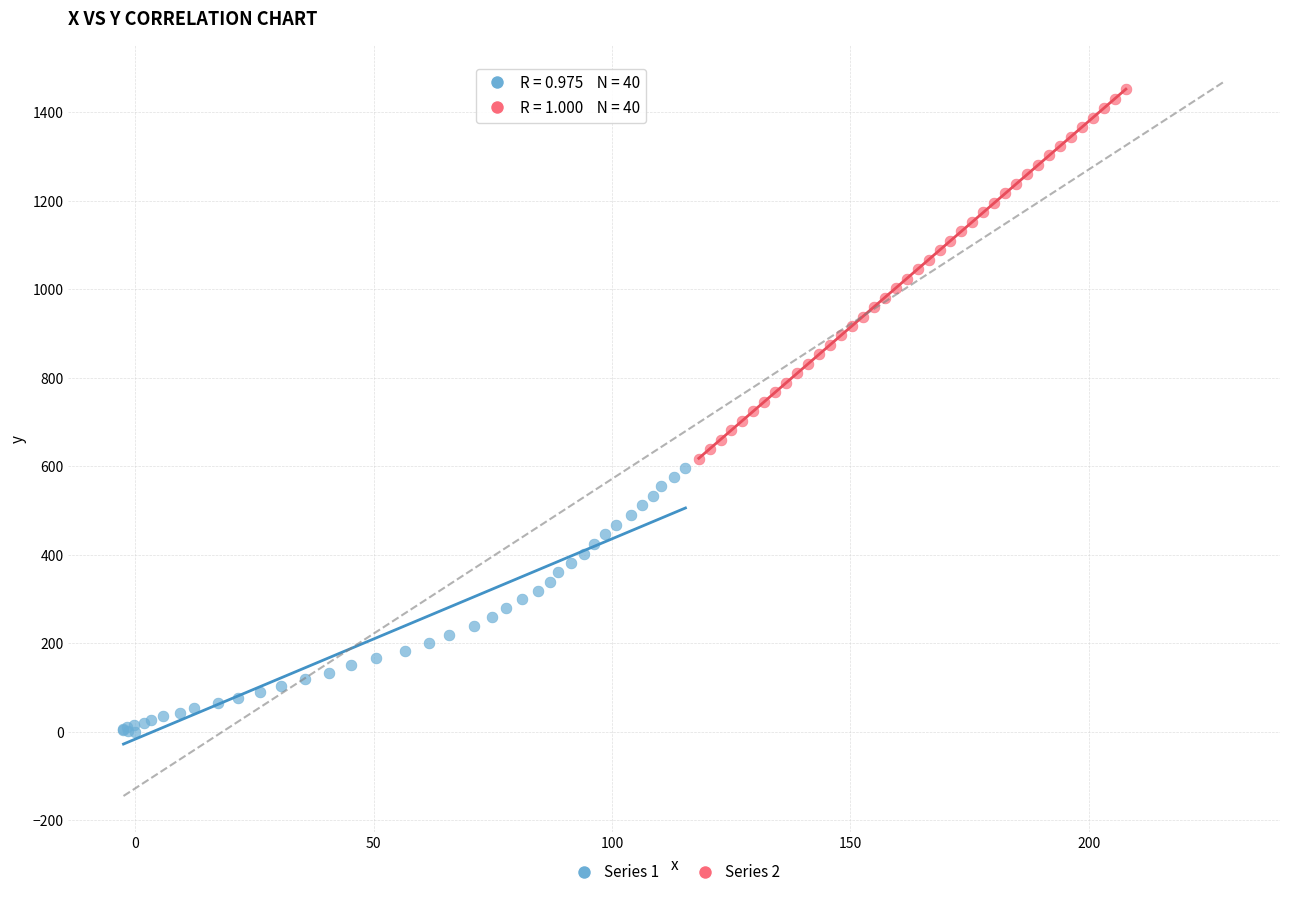

Which series has the largest Y range (max minus min)?

Series 2